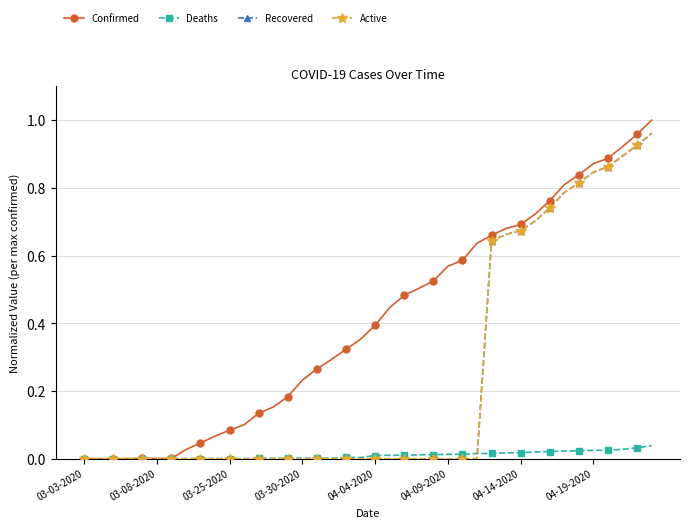

Which series has the widest spread of values?

Confirmed